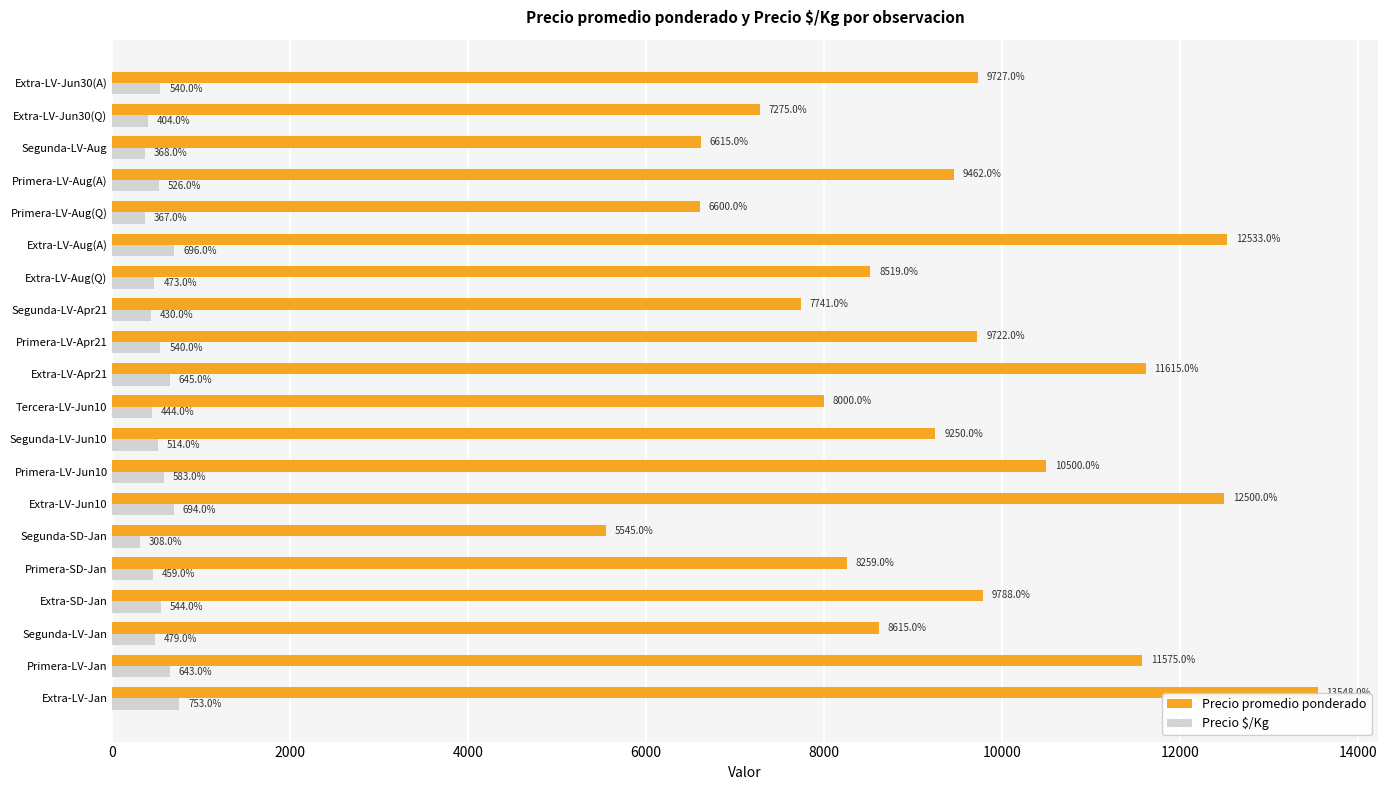

What value does the Precio promedio ponderado series have at Primera-LV-Aug(A)?

9462